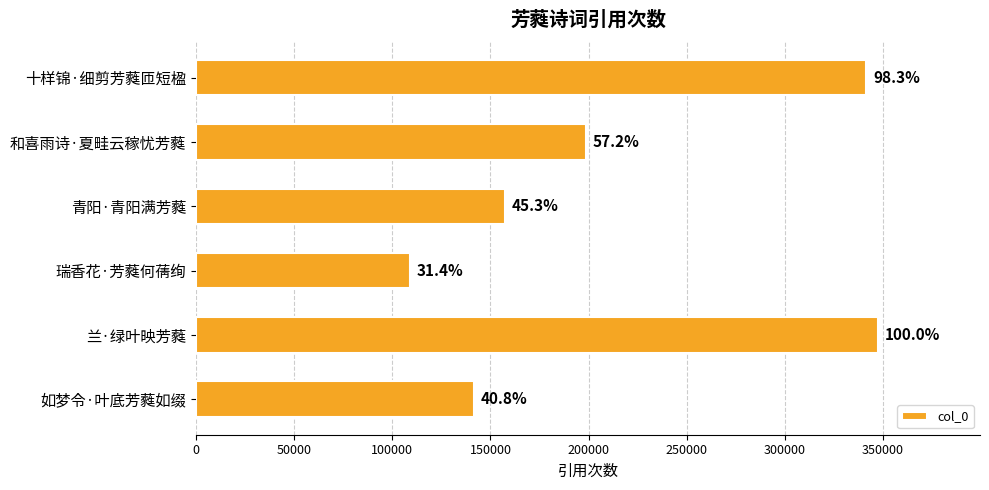

How many bars are there in total?

6